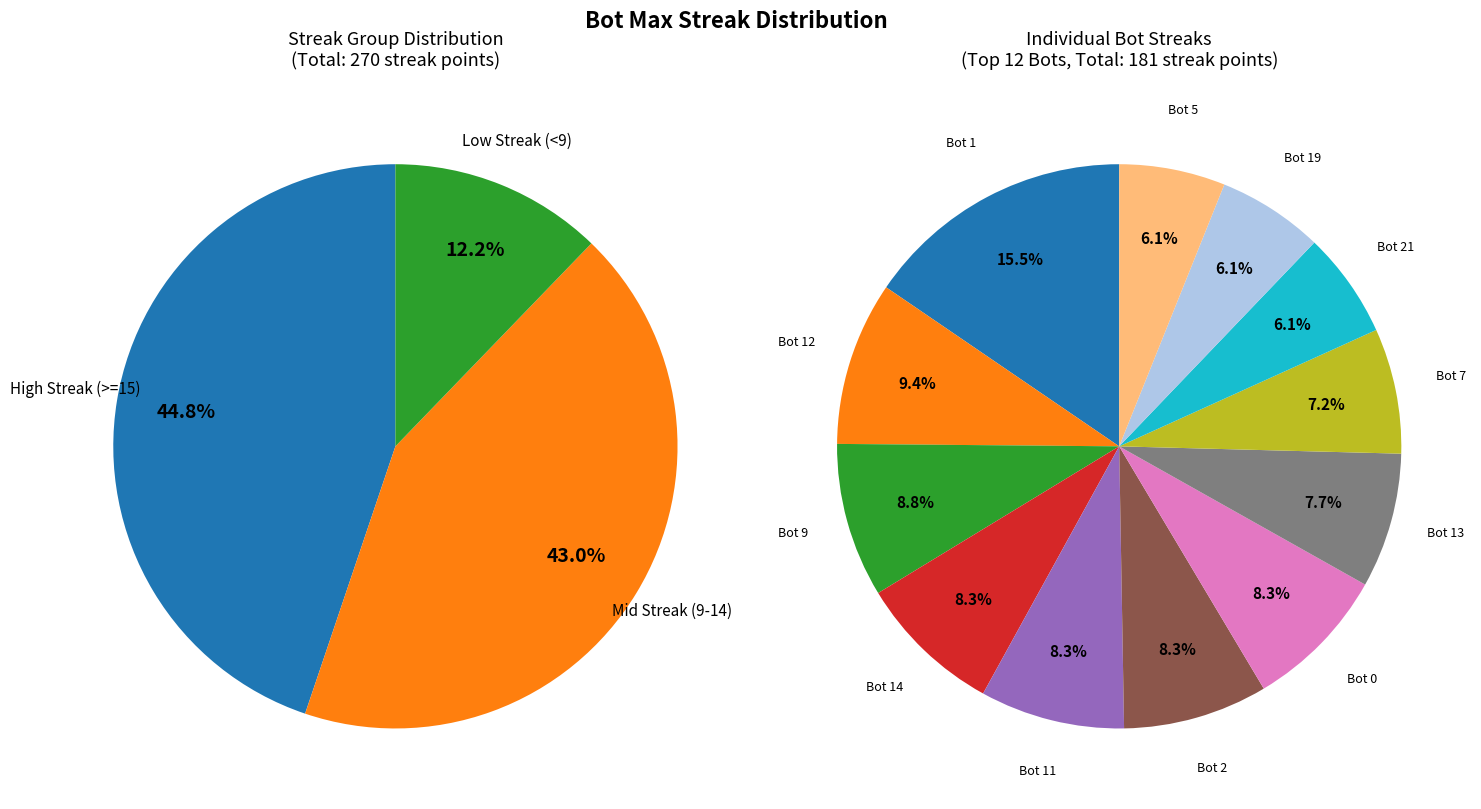

Is it true that Bot 7 is 1% of the pie?

False